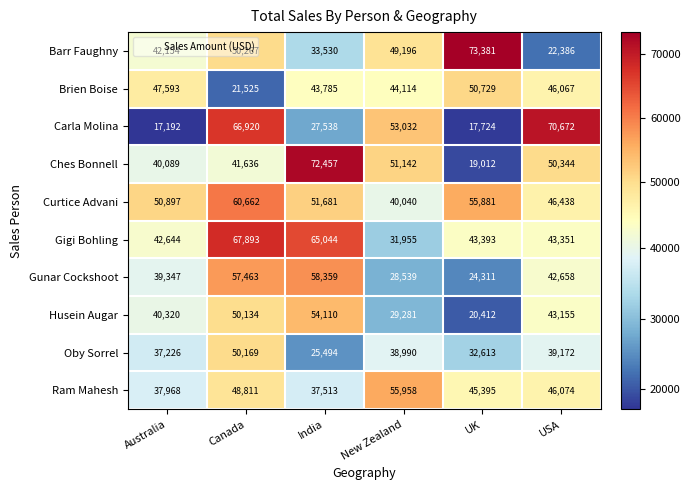

How many series are shown in this chart?

10